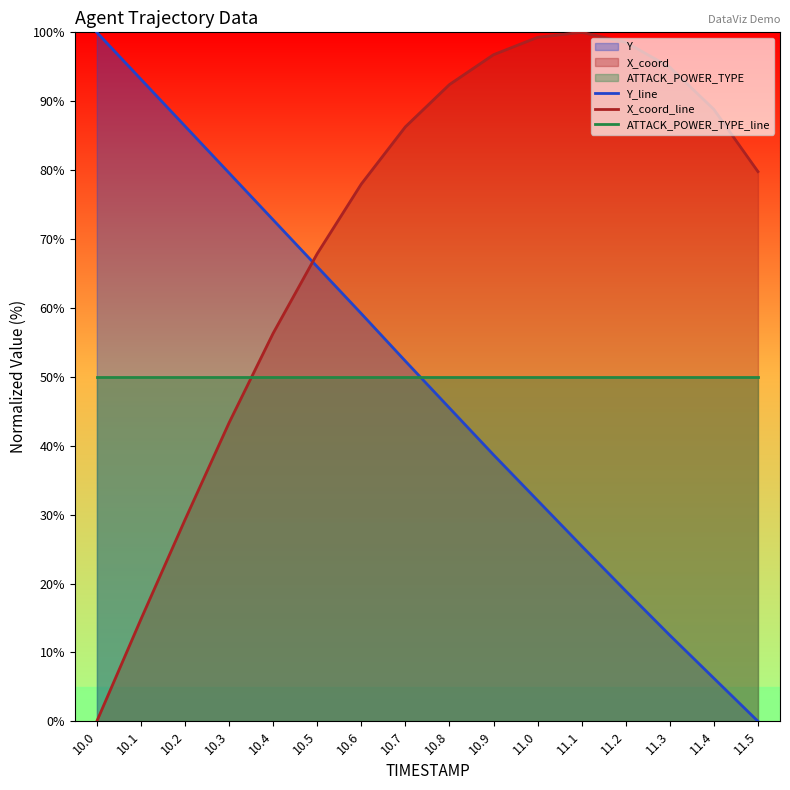

At how many categories does at least one series exceed 89?

8